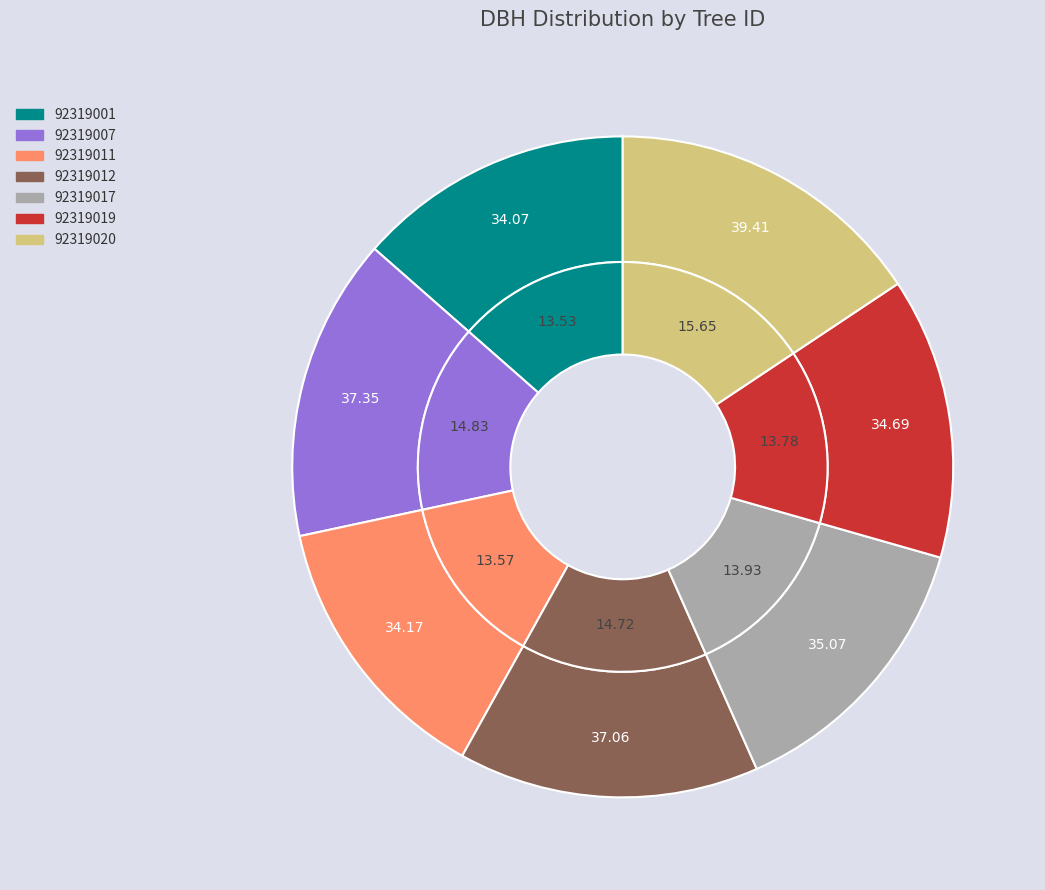

Is there any slice that represents more than half of the pie?

No